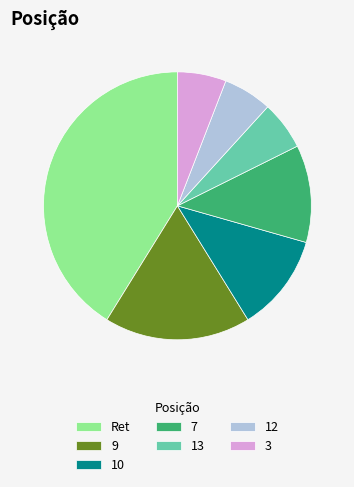

How many segments does this pie chart have?

7